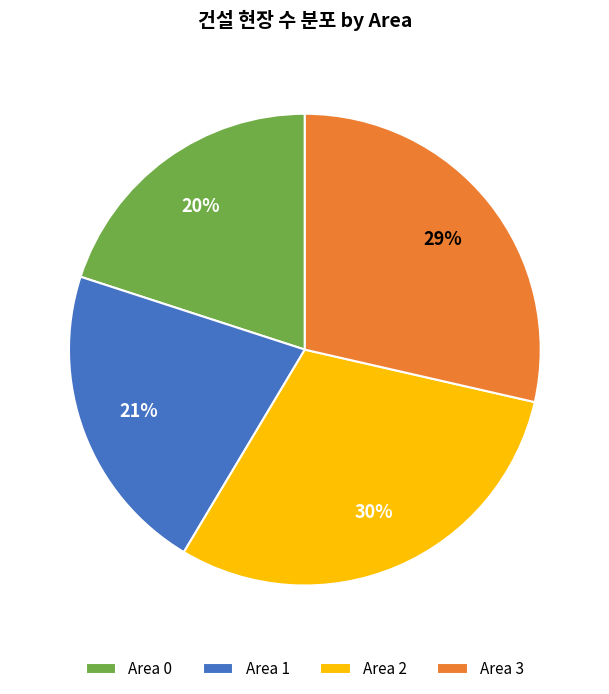

How many segments does this pie chart have?

4